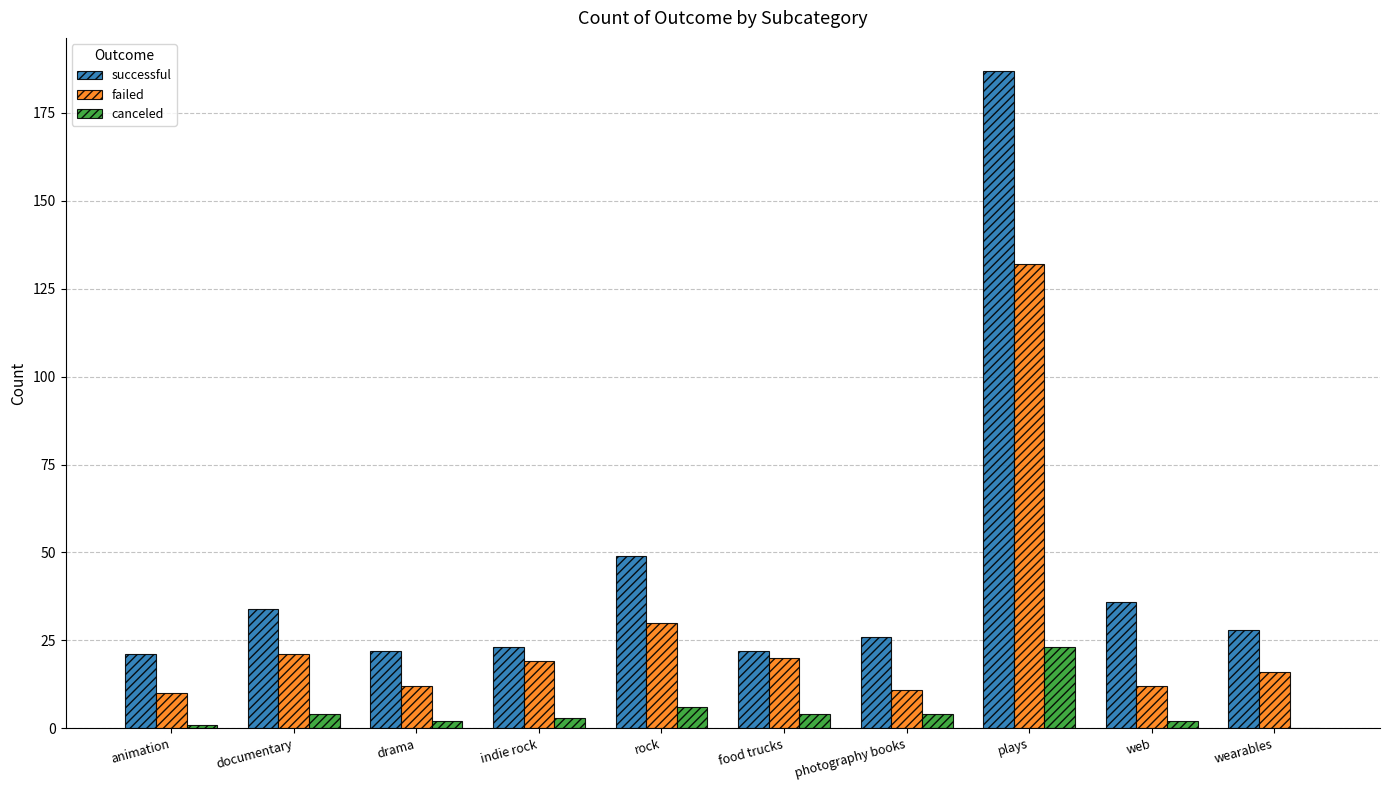

Which series has the largest total across all categories?

successful